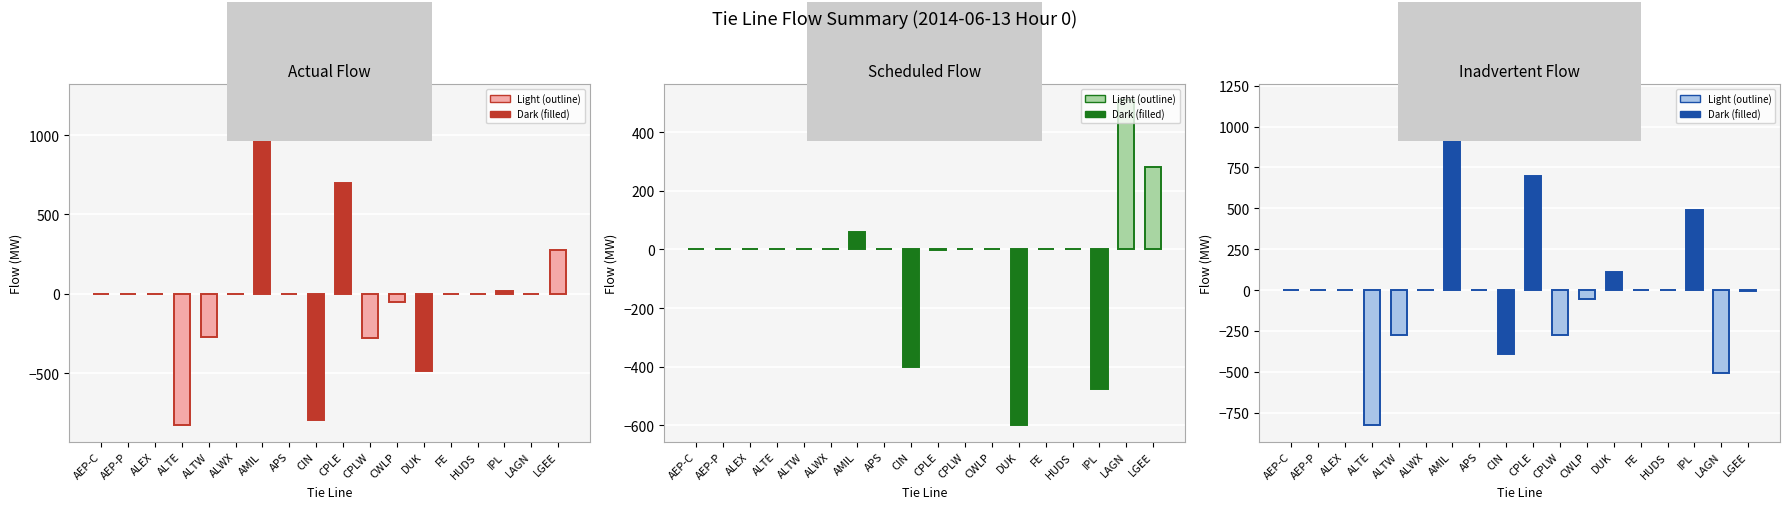

What is the sum of the inadv_flow values at ALTW and CWLP?

-327